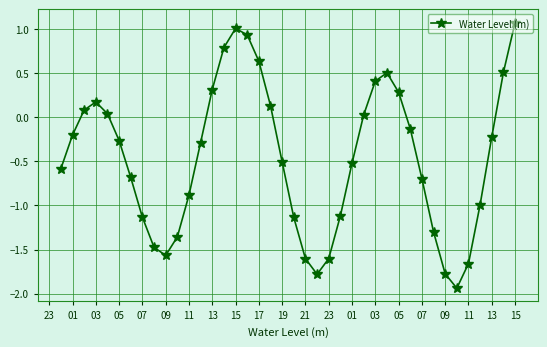

True or false: the data has more than 0 interior local peaks.

True